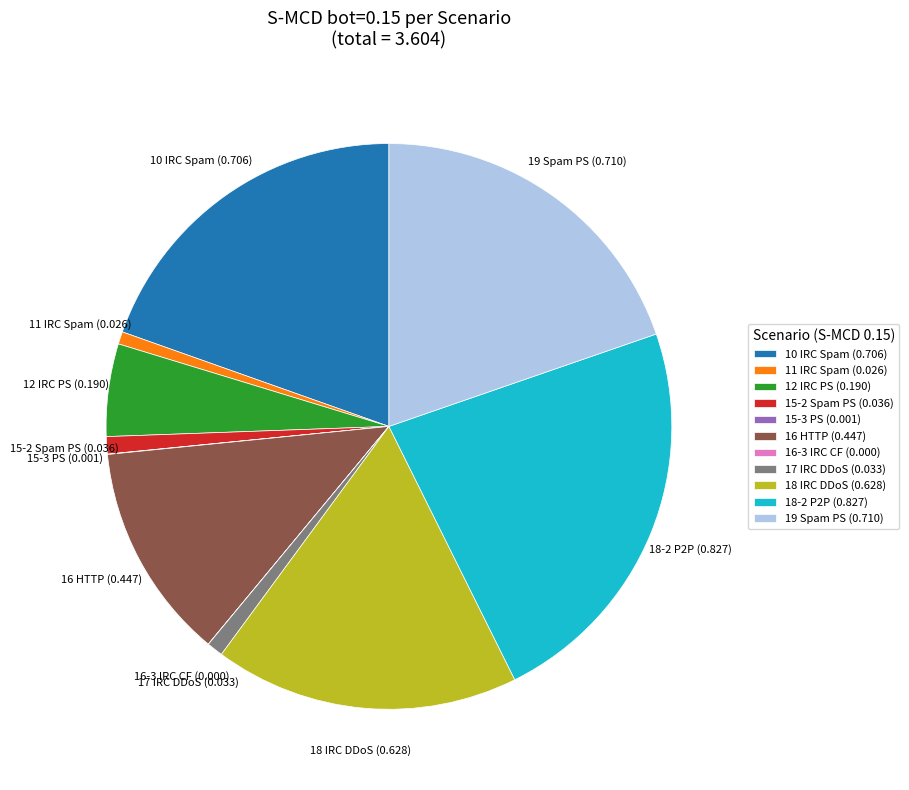

True or false: 19 Spam PS accounts for 20% of the total.

True